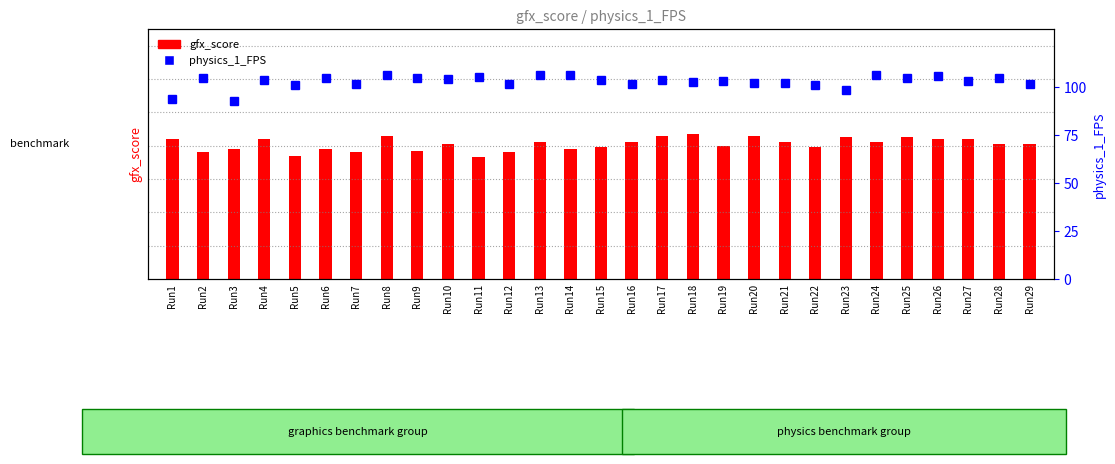

The gfx_score series shows 7676.4 at Run6. True or false?

False